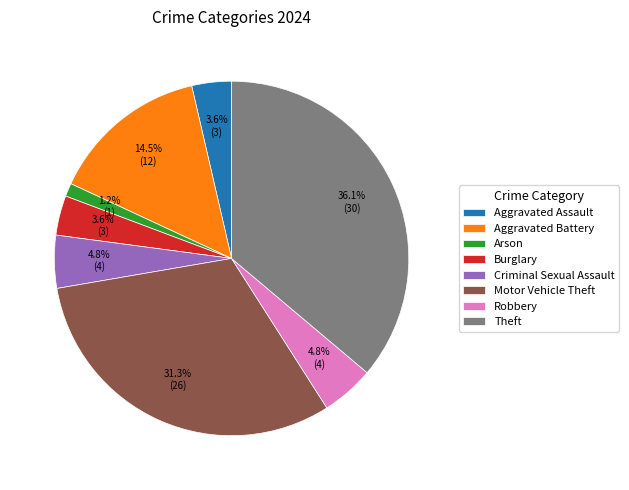

True or false: Motor Vehicle Theft accounts for 31% of the total.

True